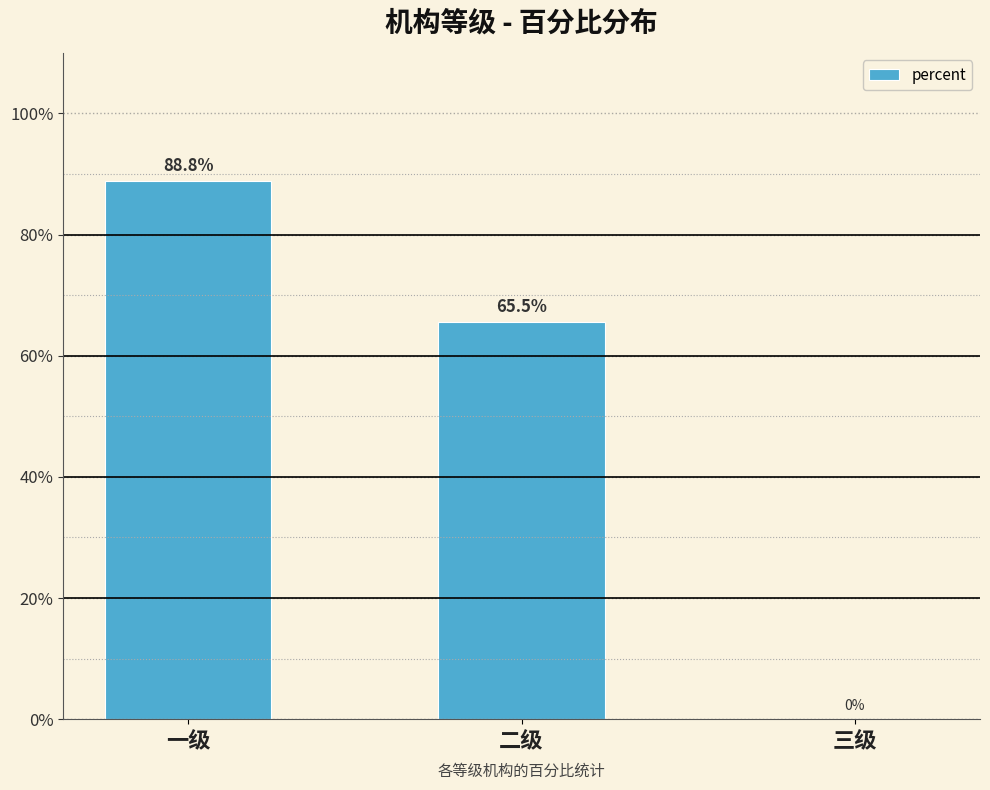

Count the values in the range 0 to 1.

3